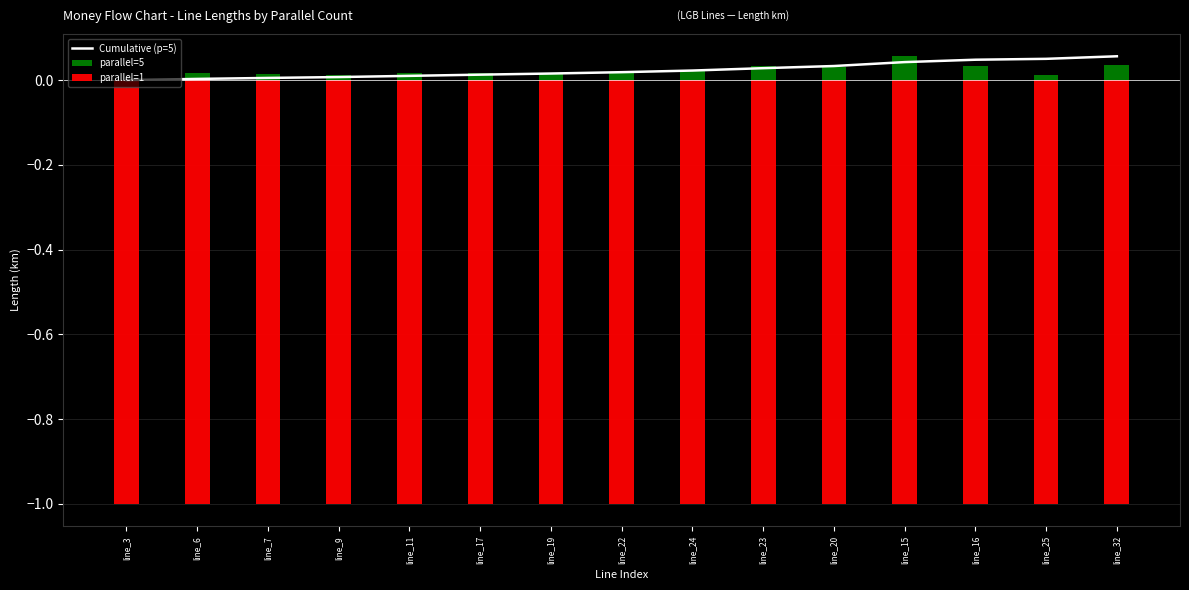

Rank the series by their maximum value, from lowest to highest.

parallel=1, Cumulative (p=5), parallel=5